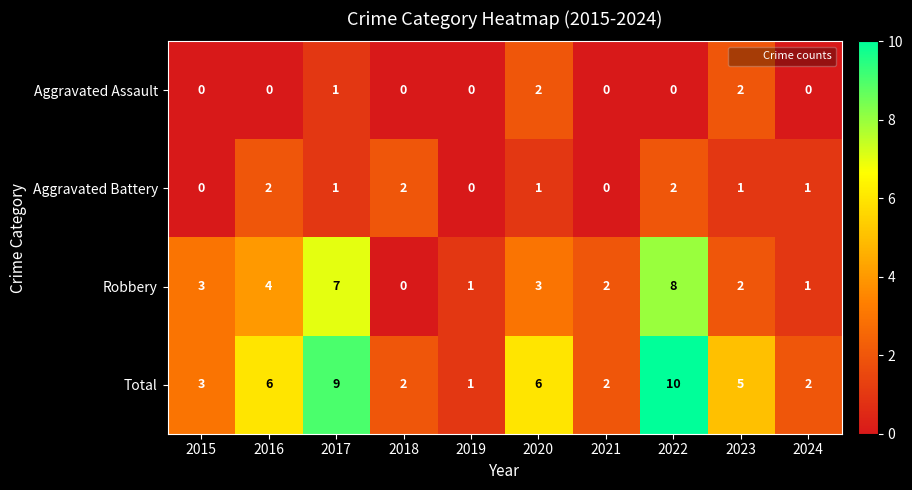

Where is Robbery nearest to the value 4?

2016